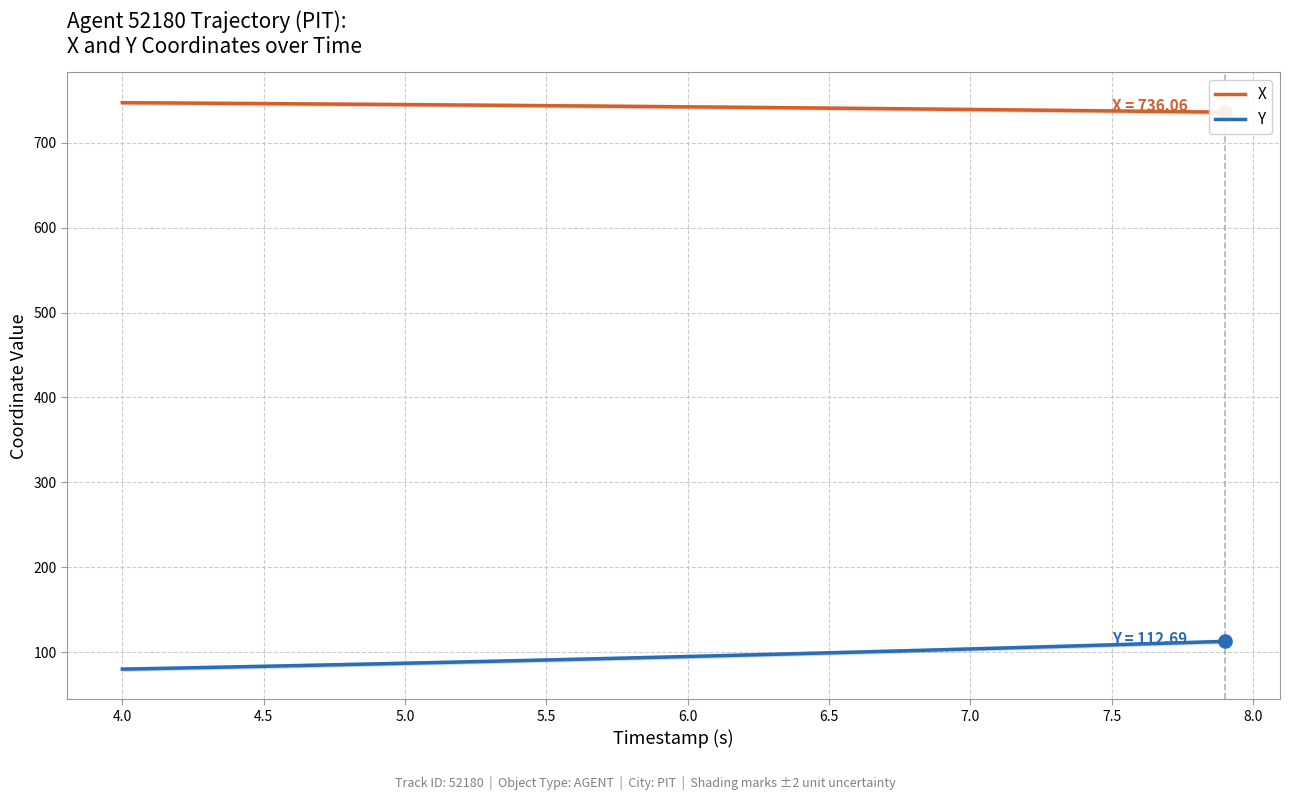

Which series reaches the minimum Y coordinate?

Y